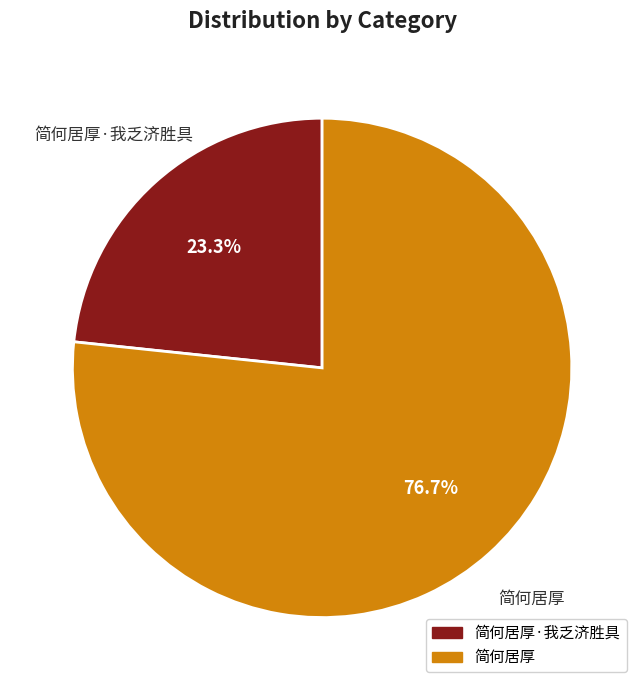

What is the largest slice in the pie chart?

简何居厚